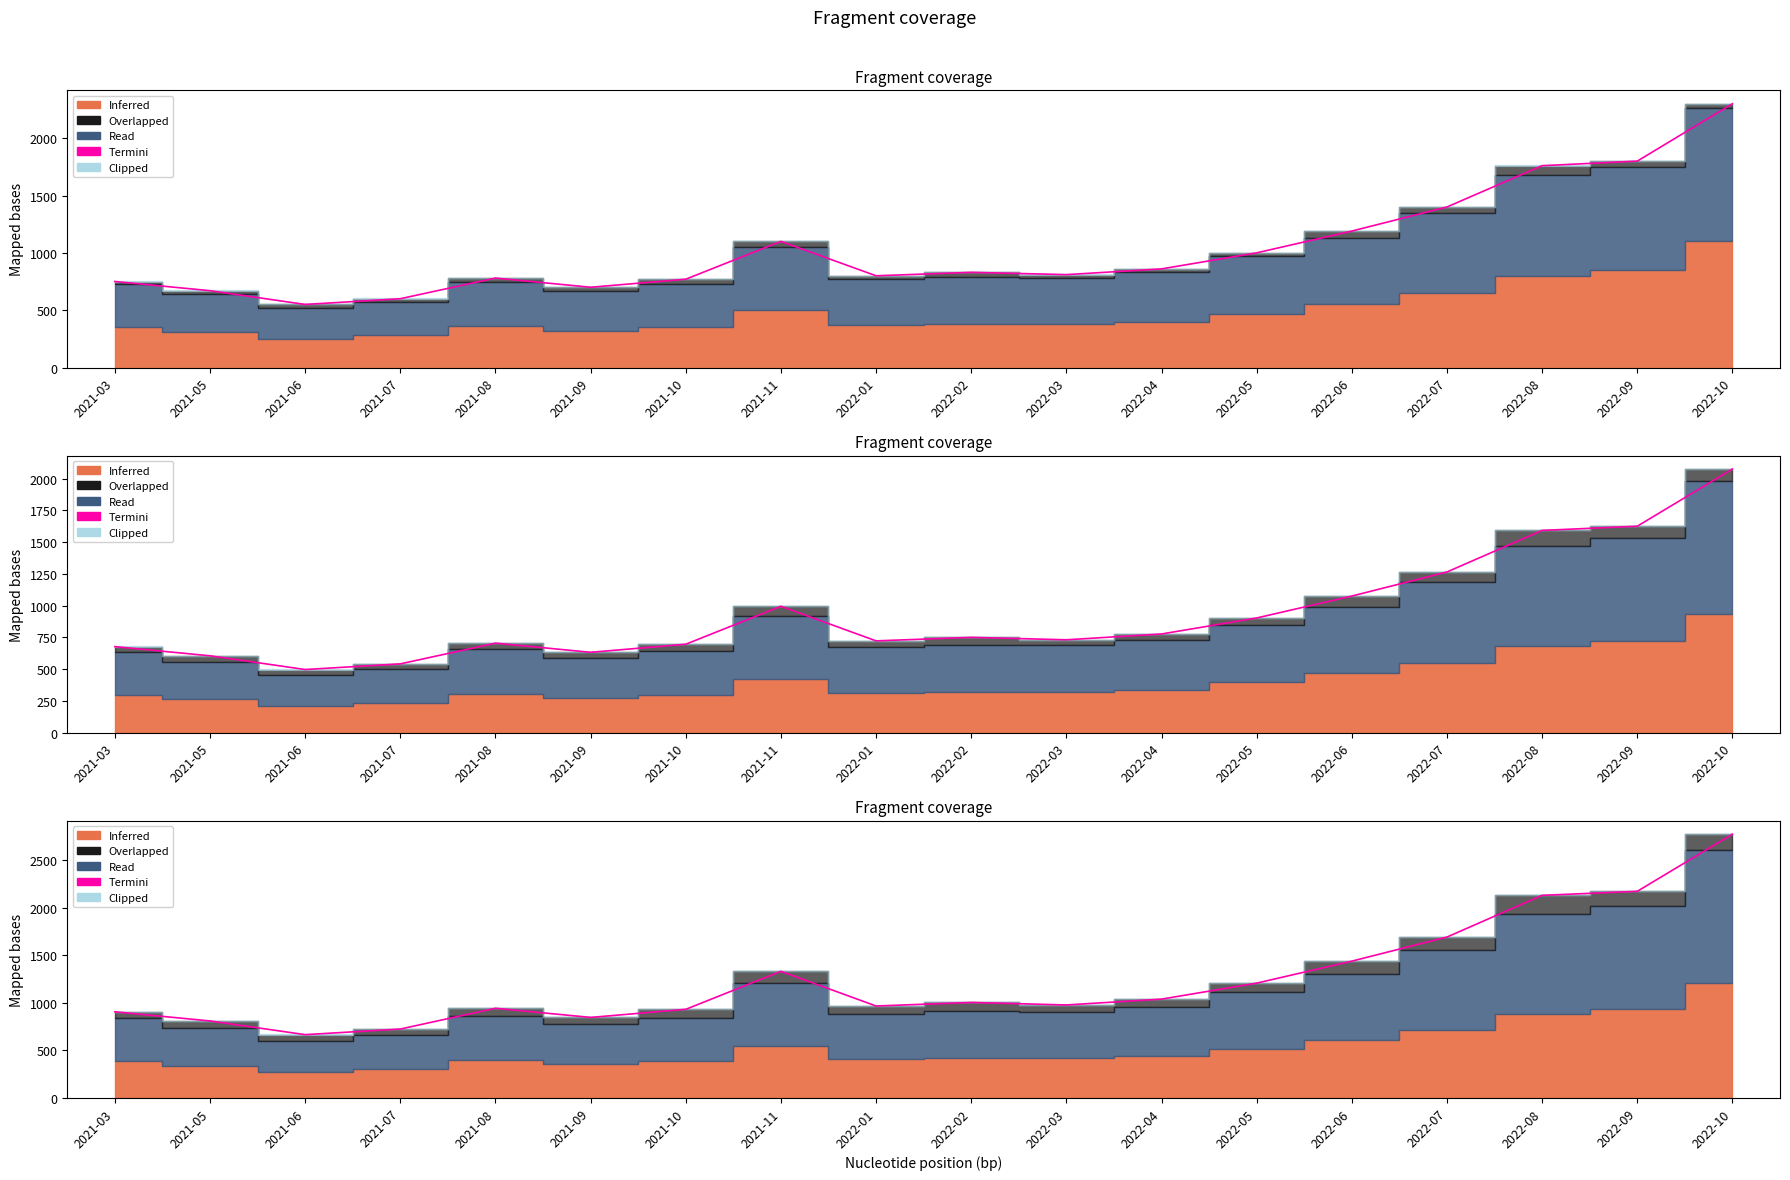

How many interior local valleys (lower than both neighbors) does the data have?

4